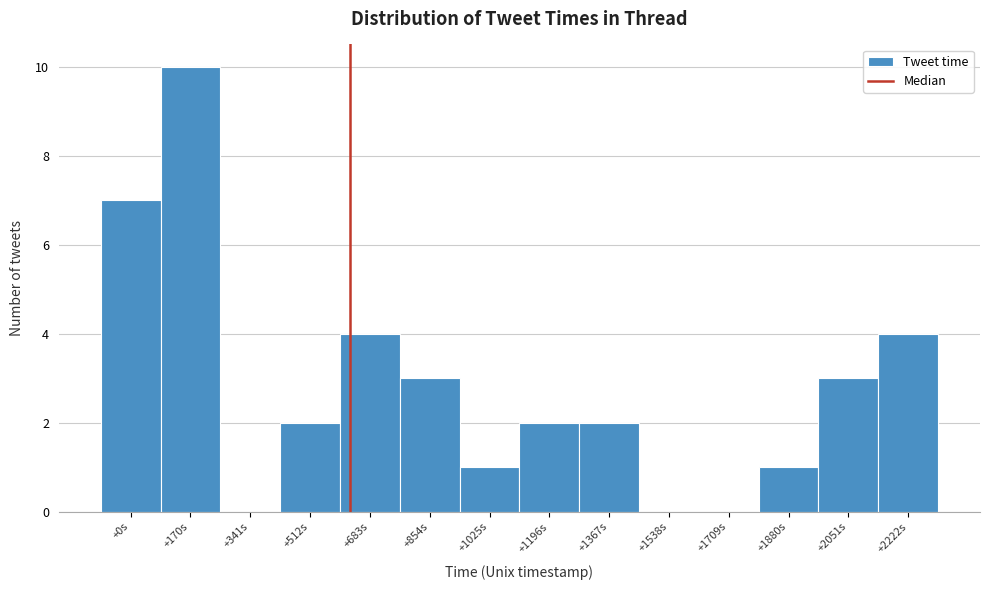

Reading right to left, list all the values displayed in this chart.

+2222s=4	+2051s=3	+1880s=1	+1709s=0	+1538s=0	+1367s=2	+1196s=2	+1025s=1	+854s=3	+683s=4	+512s=2	+341s=0	+170s=10	+0s=7